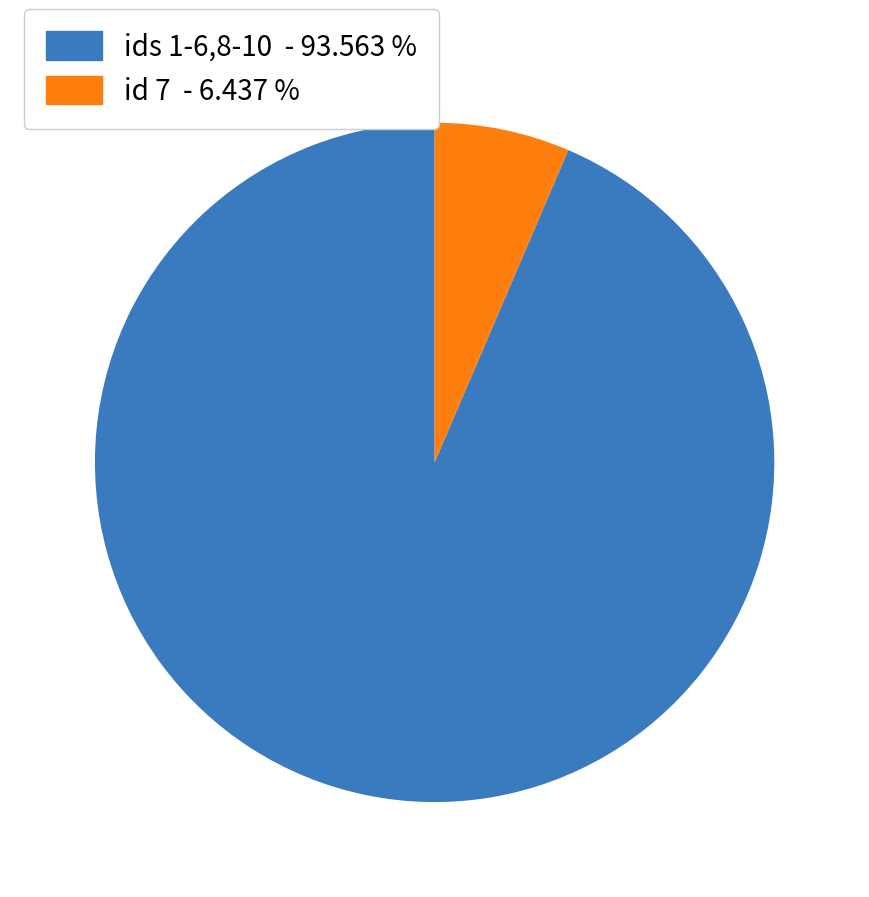

Does ids 1-6,8-10 - 93.563 % represent more than half of the total?

Yes